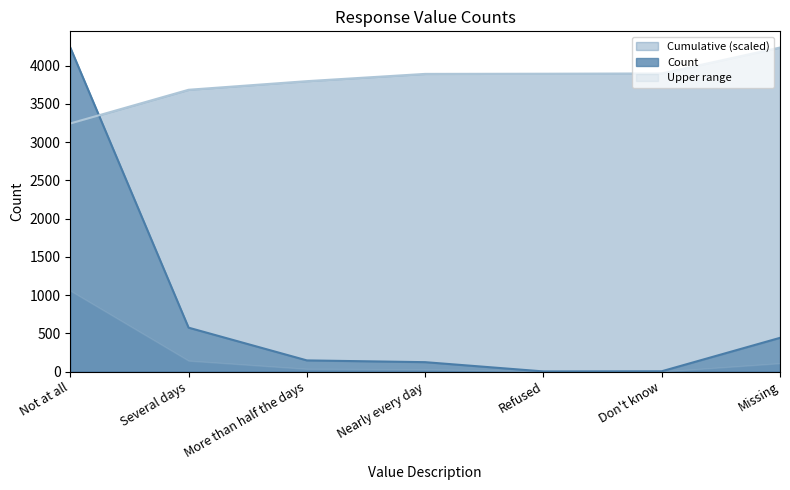

How many categories are shown in the chart?

7